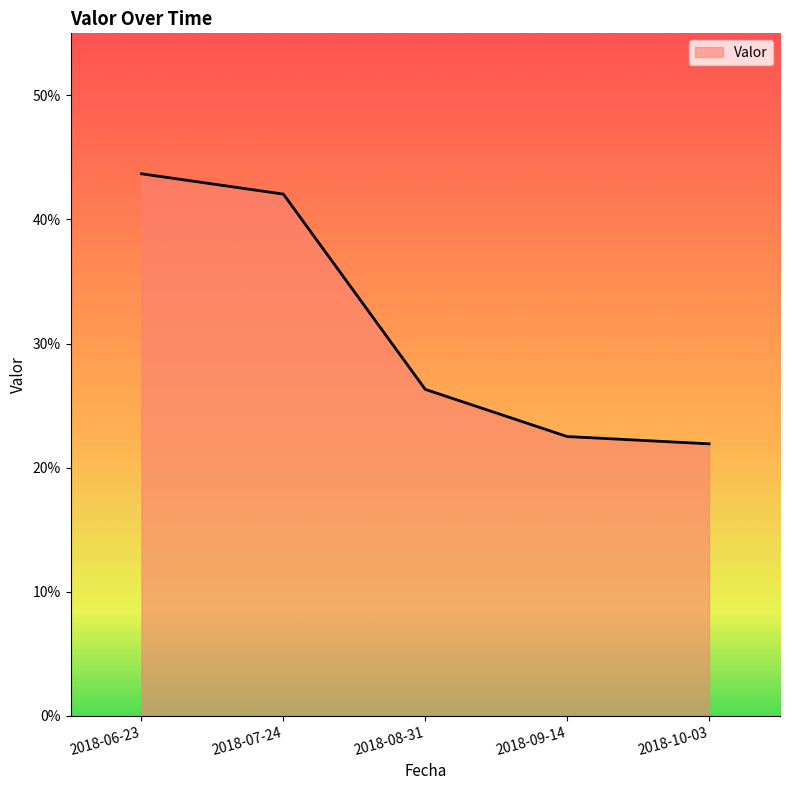

What position from the right is 2018-06-23?

5